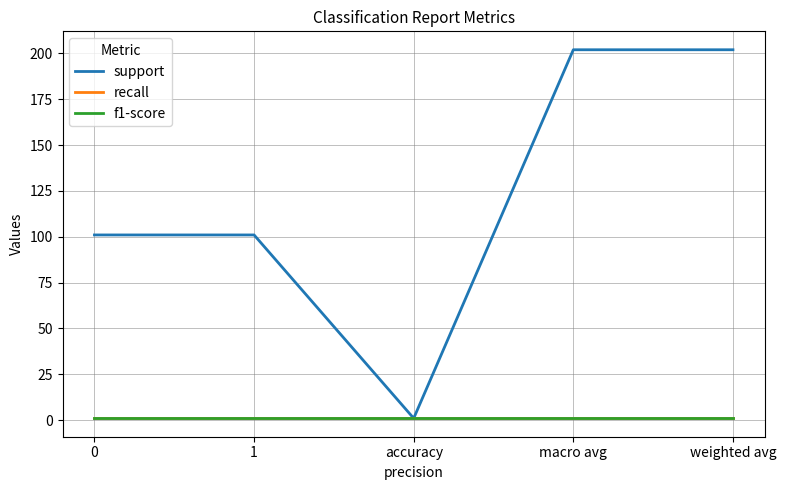

How many lines are shown in the chart?

3